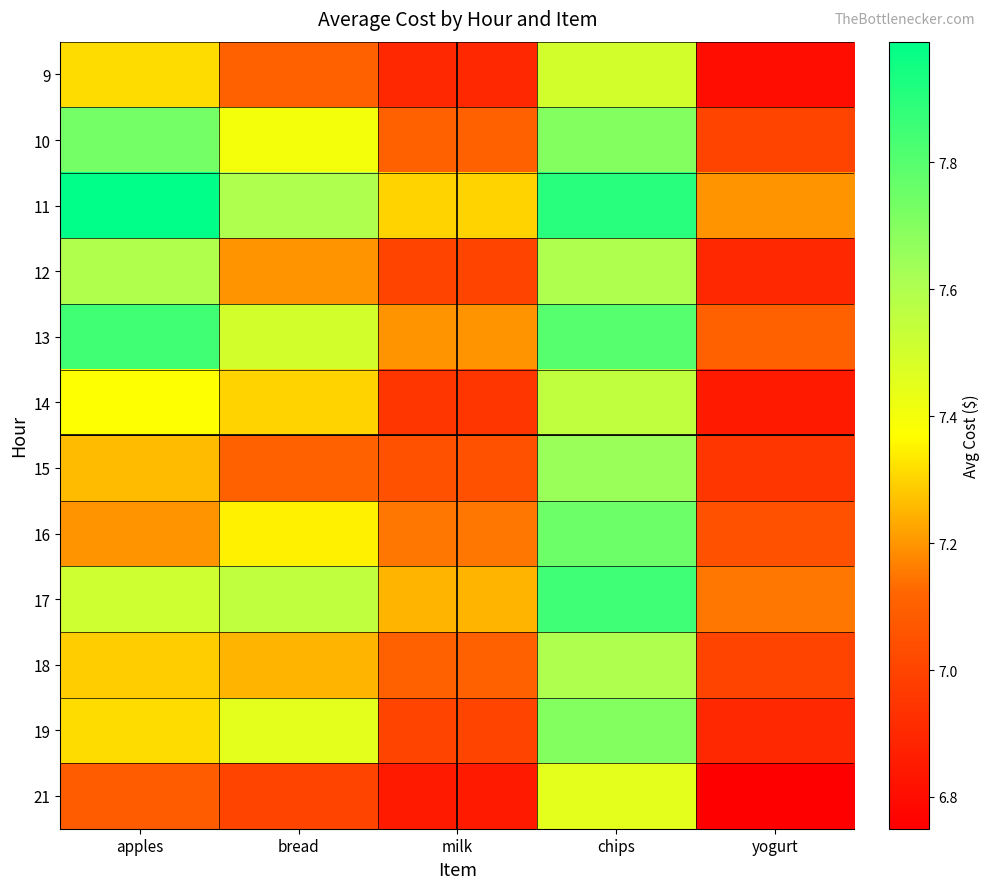

What is the difference between the highest and lowest values at milk?

0.5